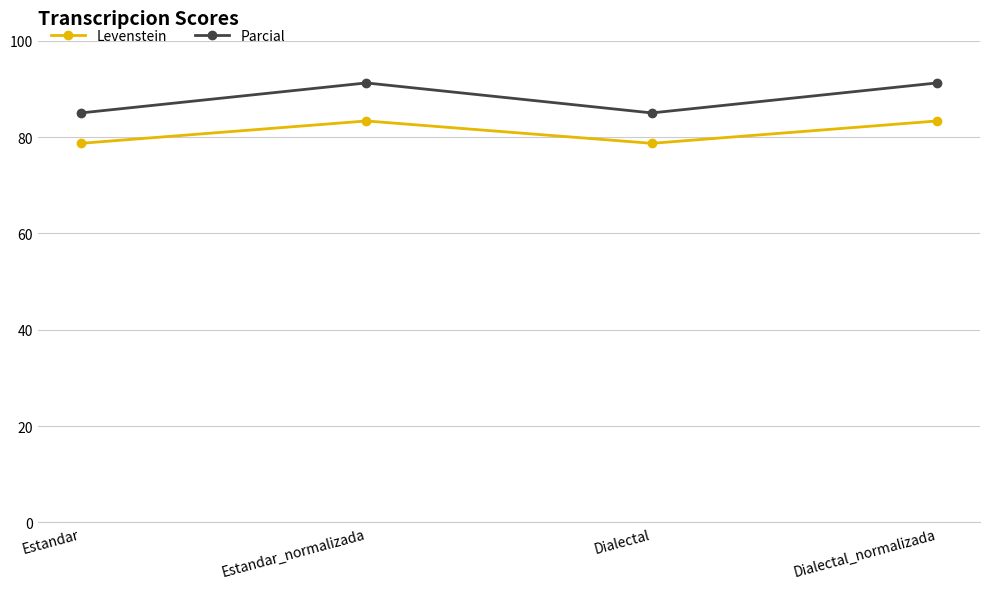

Reading left to right, what are all the values shown in this chart?

Levenstein: 78.7	83.3	78.7	83.3
Parcial: 85.0	91.2	85.0	91.2